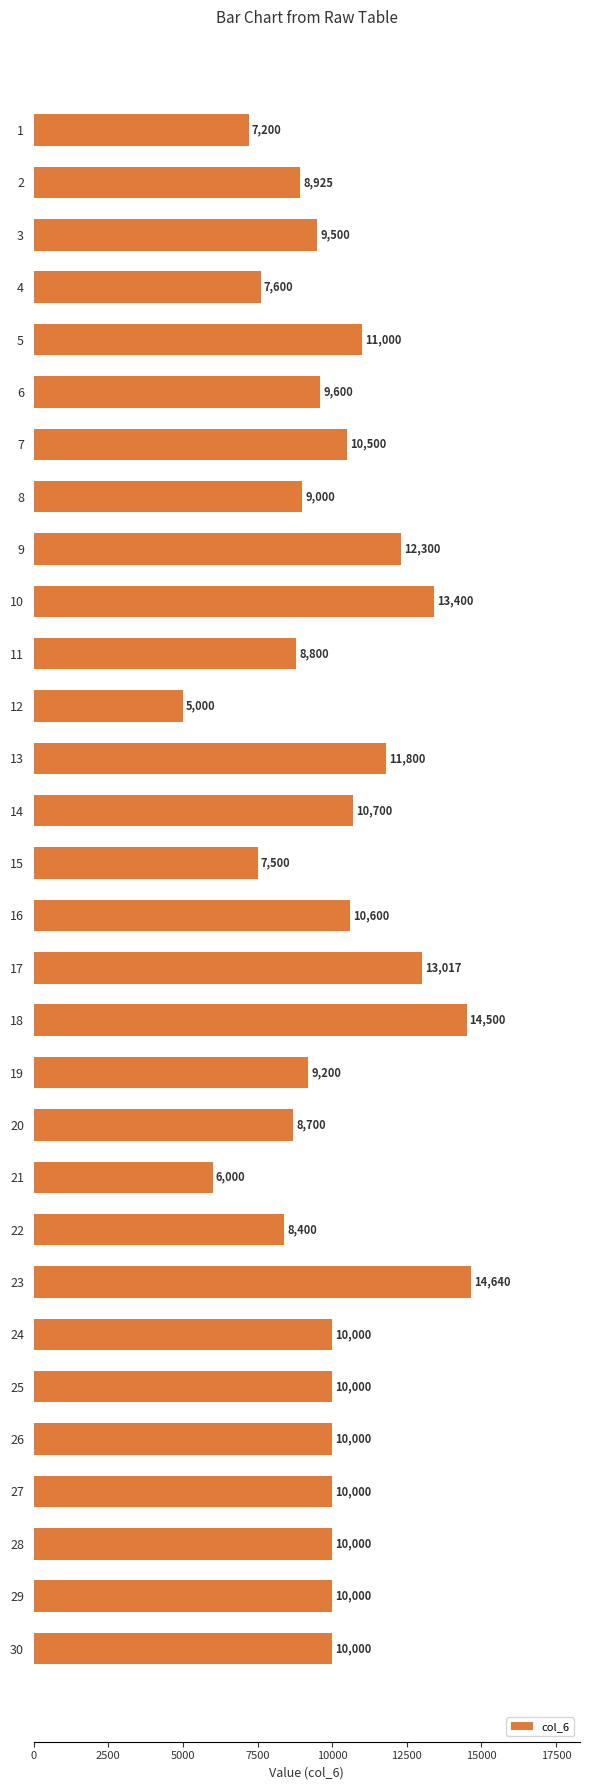

Which category has the highest value across all series?

23